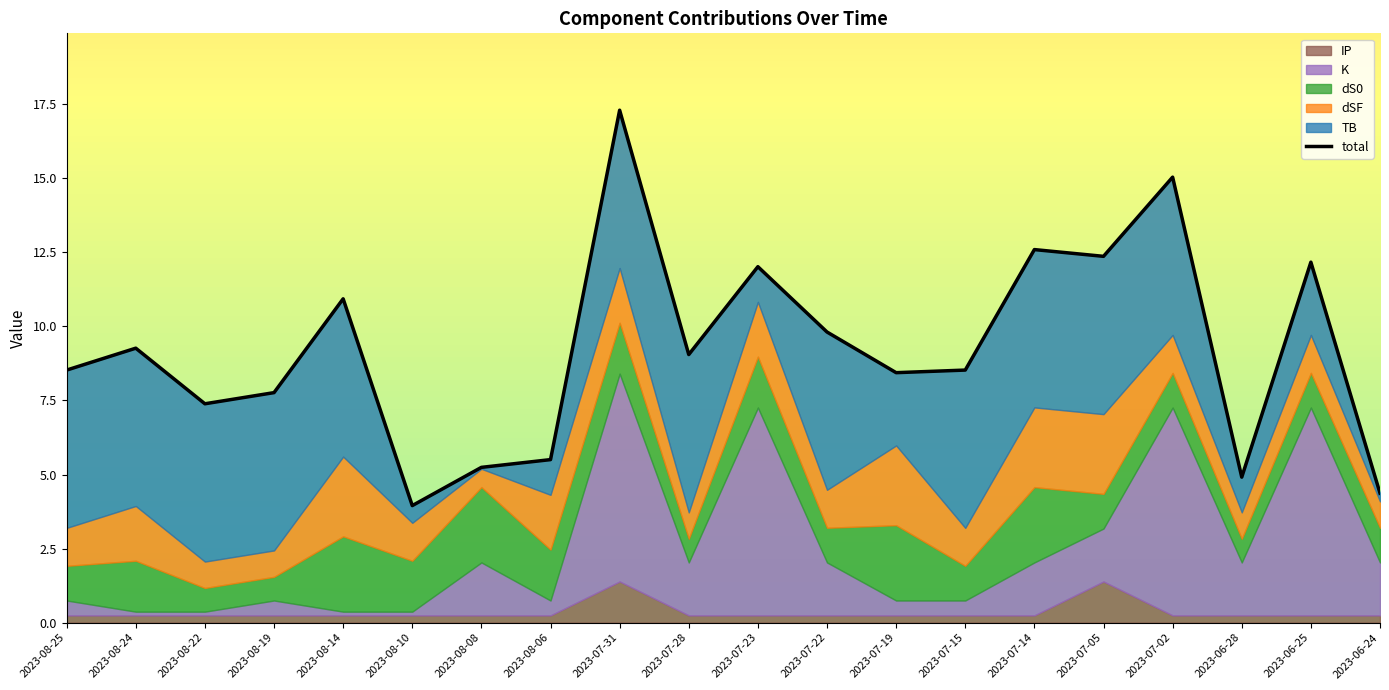

Where does the TB series first go above 5?

2023-08-25